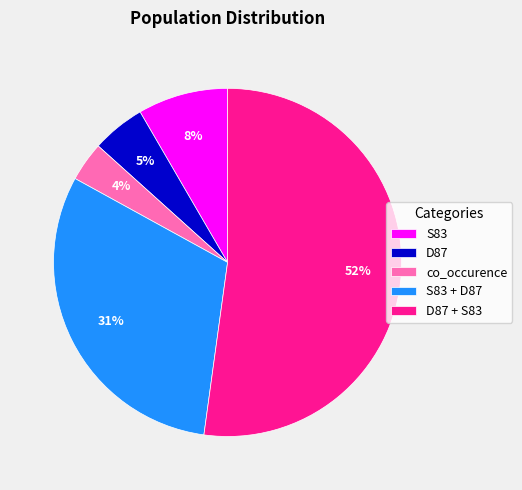

What is the largest slice in the pie chart?

D87 + S83